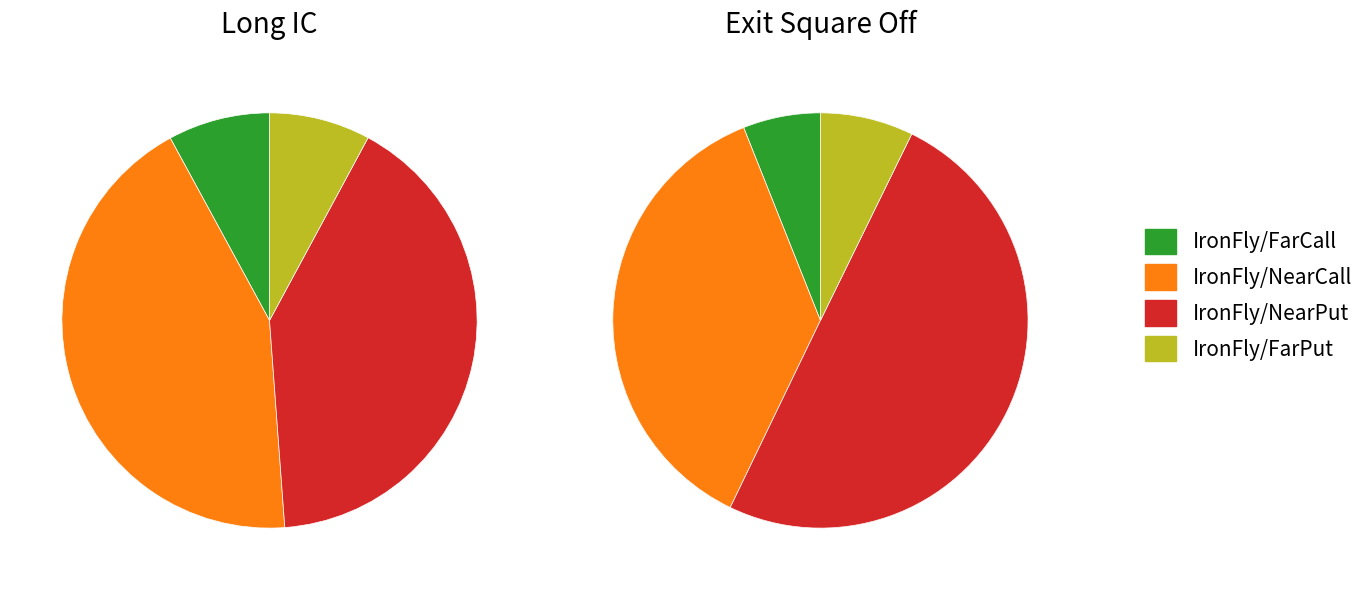

What percentage is the IronFly/NearCall slice, to the nearest percent?

37%